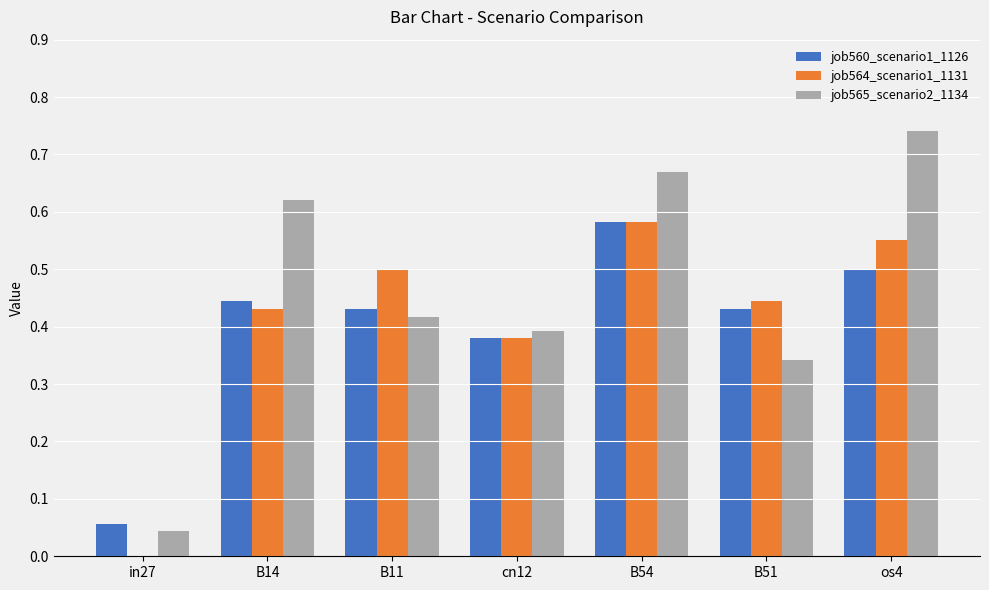

Which series has the largest total across all categories?

job565_scenario2_1134